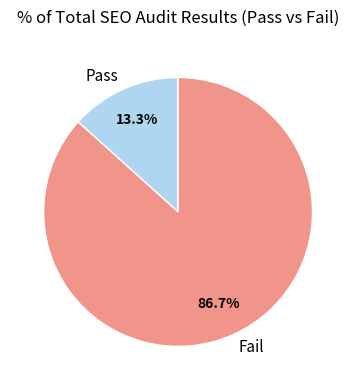

To the nearest percent, what portion does Pass represent?

13%